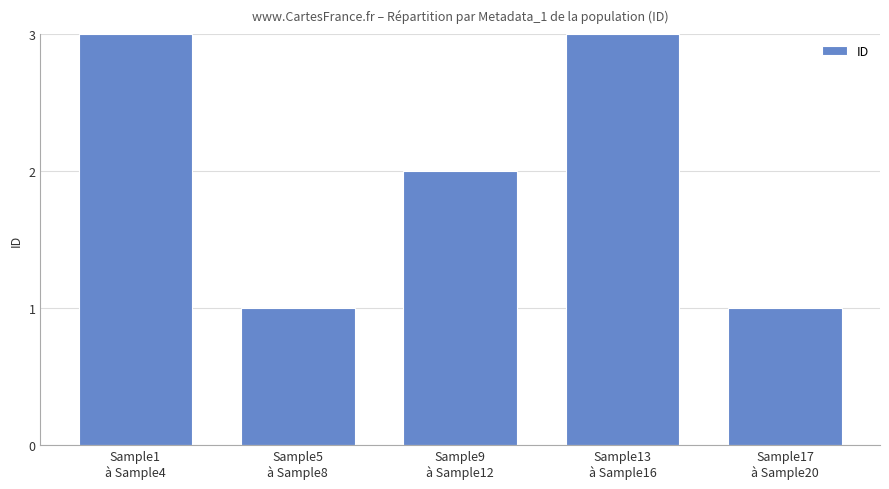

What is the label of the 2nd bar from the right?

Sample13
à Sample16